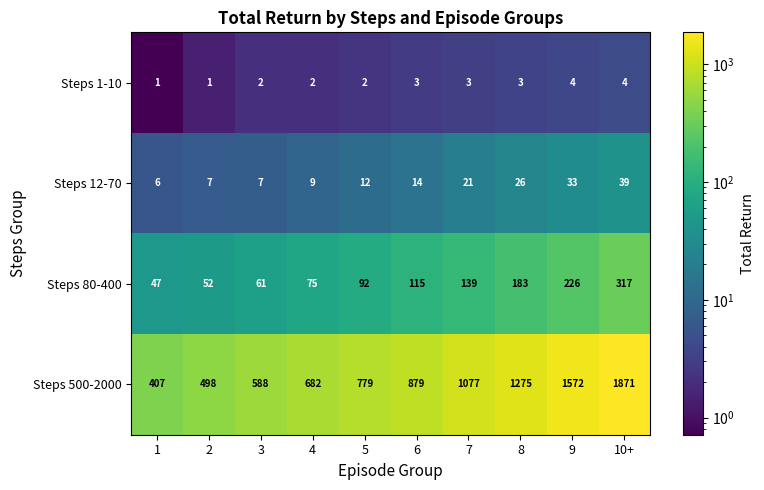

What is the maximum value for Steps 500-2000?

1871